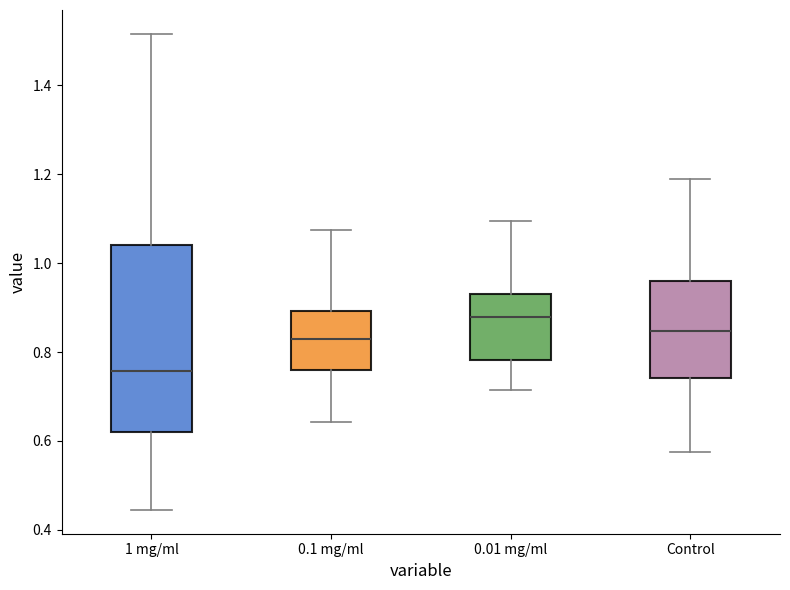

Reading left to right, transcribe this box plot: for each box, give where its median line is, the range the box spans, and where its two whiskers end, as read against the y-axis. The values are not printed on the chart, so give them approximately, as read against the axis.

1 mg/ml: median 0.76, box 0.62 to 1.04, whiskers 0.44 to 1.52
0.1 mg/ml: median 0.84, box 0.76 to 0.90, whiskers 0.64 to 1.08
0.01 mg/ml: median 0.88, box 0.78 to 0.92, whiskers 0.72 to 1.10
Control: median 0.84, box 0.74 to 0.96, whiskers 0.58 to 1.18